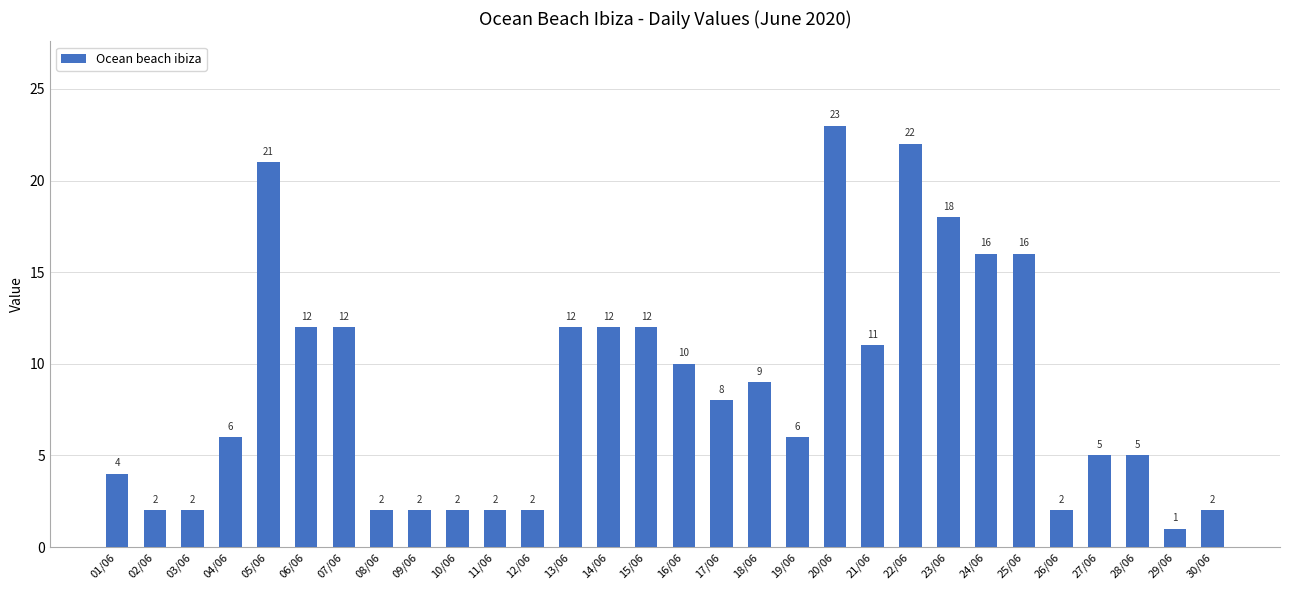

Reading left to right, list all the values displayed in this chart.

01/06=4	02/06=2	03/06=2	04/06=6	05/06=21	06/06=12	07/06=12	08/06=2	09/06=2	10/06=2	11/06=2	12/06=2	13/06=12	14/06=12	15/06=12	16/06=10	17/06=8	18/06=9	19/06=6	20/06=23	21/06=11	22/06=22	23/06=18	24/06=16	25/06=16	26/06=2	27/06=5	28/06=5	29/06=1	30/06=2